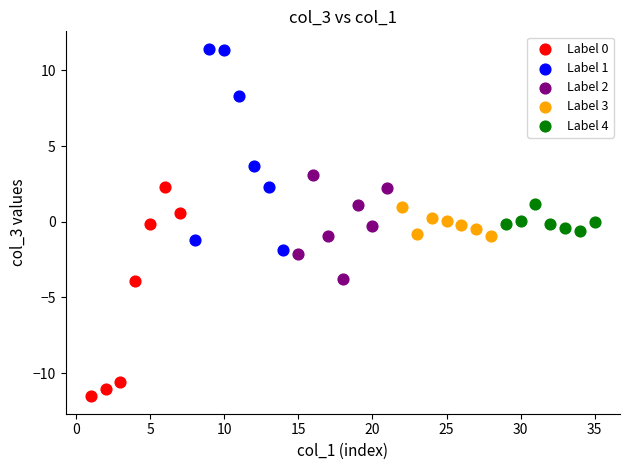

Which series reaches the maximum Y coordinate?

Label 1